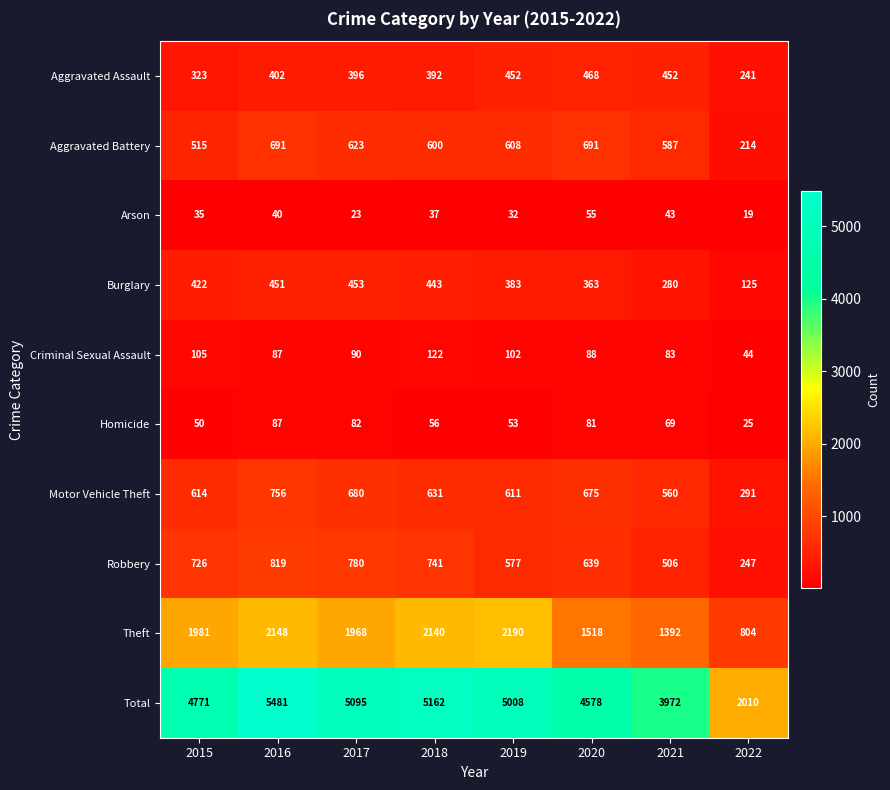

What is the difference between the second highest and second lowest values in the Motor Vehicle Theft series?

120